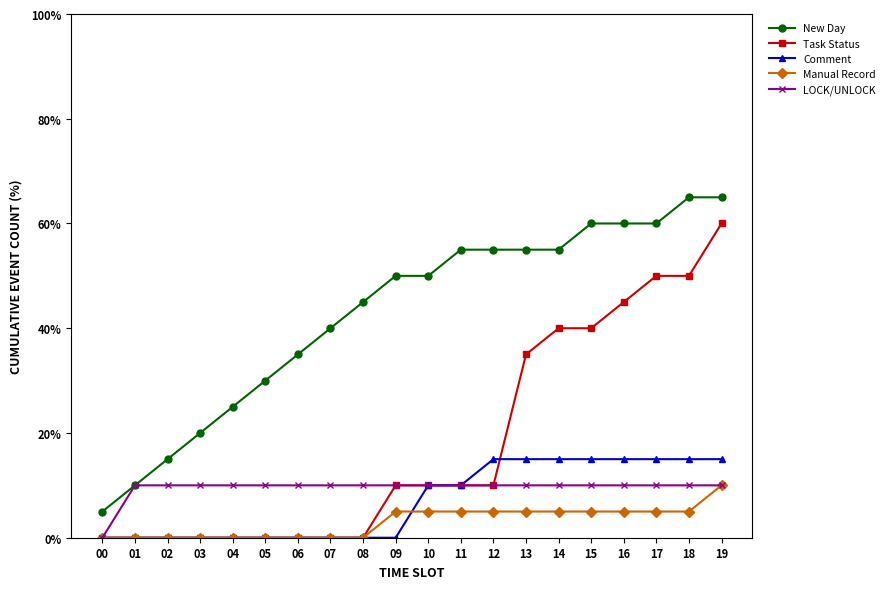

What is the difference between the highest and lowest values at 16?

55.0